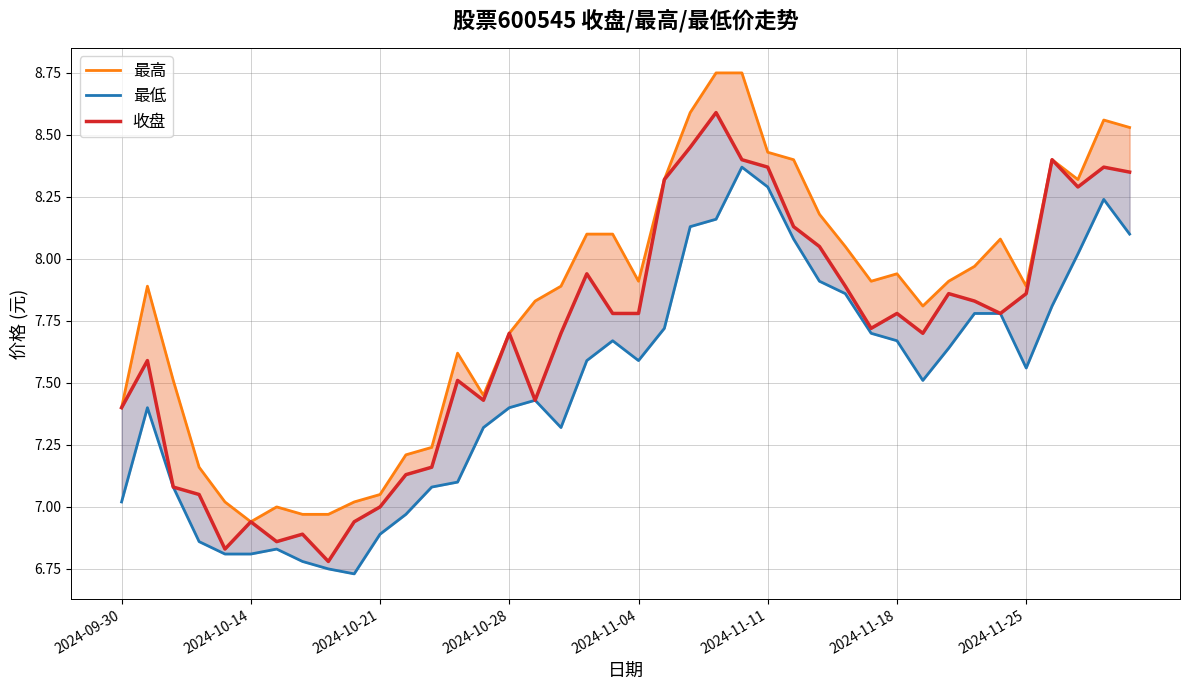

Reading left to right, list all the values displayed in this chart.

最高: 7.4	7.9	7.5	7.2	7.0	6.9	7.0	7.0	7.0	7.0	7.0	7.2	7.2	7.6	7.5	7.7	7.8	7.9	8.1	8.1	7.9	8.3	8.6	8.8	8.8	8.4	8.4	8.2	8.1	7.9	7.9	7.8	7.9	8.0	8.1	7.9	8.4	8.3	8.6	8.5
最低: 7.0	7.4	7.1	6.9	6.8	6.8	6.8	6.8	6.8	6.7	6.9	7.0	7.1	7.1	7.3	7.4	7.4	7.3	7.6	7.7	7.6	7.7	8.1	8.2	8.4	8.3	8.1	7.9	7.9	7.7	7.7	7.5	7.6	7.8	7.8	7.6	7.8	8.0	8.2	8.1
收盘: 7.4	7.6	7.1	7.0	6.8	6.9	6.9	6.9	6.8	6.9	7.0	7.1	7.2	7.5	7.4	7.7	7.4	7.7	7.9	7.8	7.8	8.3	8.4	8.6	8.4	8.4	8.1	8.1	7.9	7.7	7.8	7.7	7.9	7.8	7.8	7.9	8.4	8.3	8.4	8.3